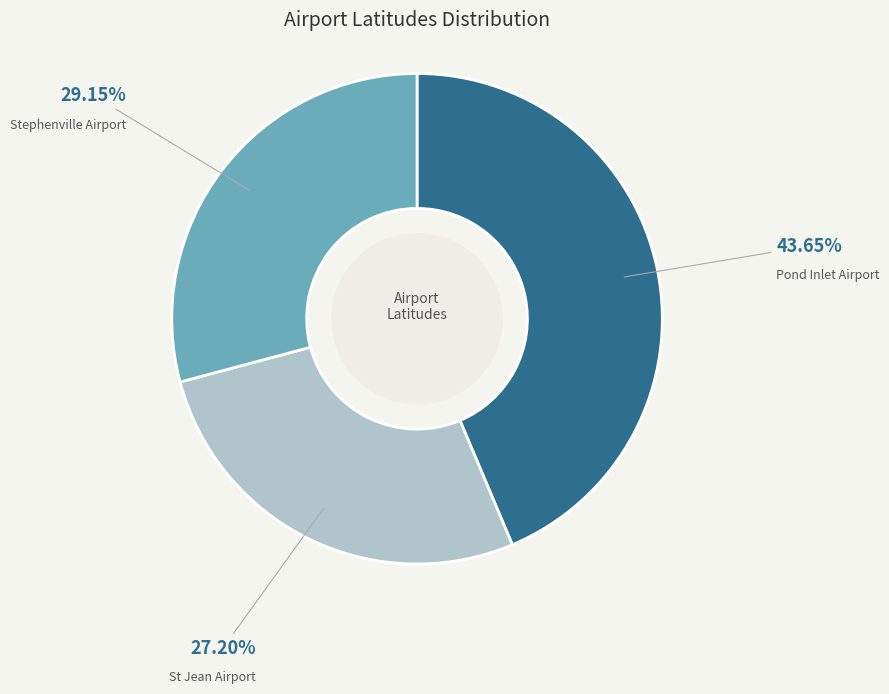

To the nearest percent, what is the combined percentage of Pond Inlet Airport and Stephenville Airport?

73%